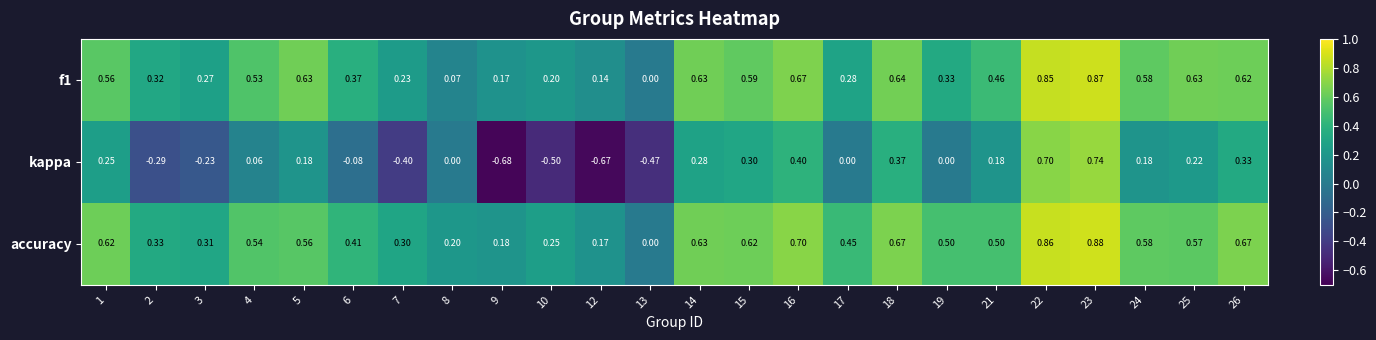

Between 13 and 26, which series saw the biggest shift?

kappa